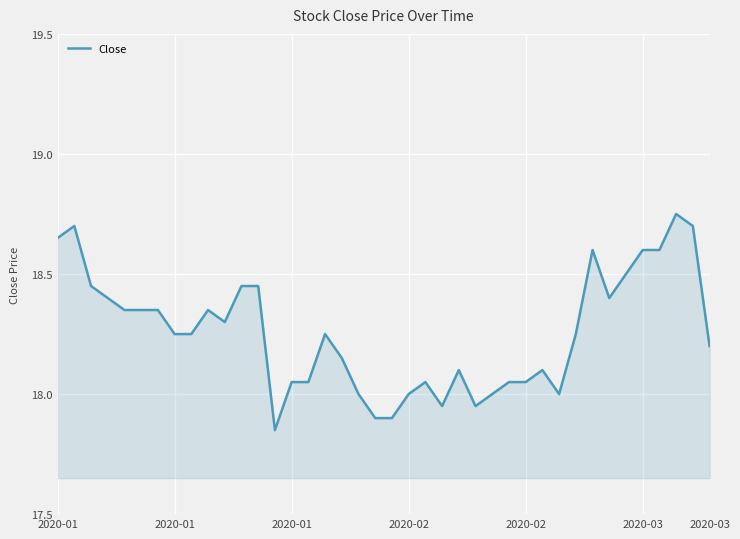

What is the difference between the maximum and minimum values?

0.9